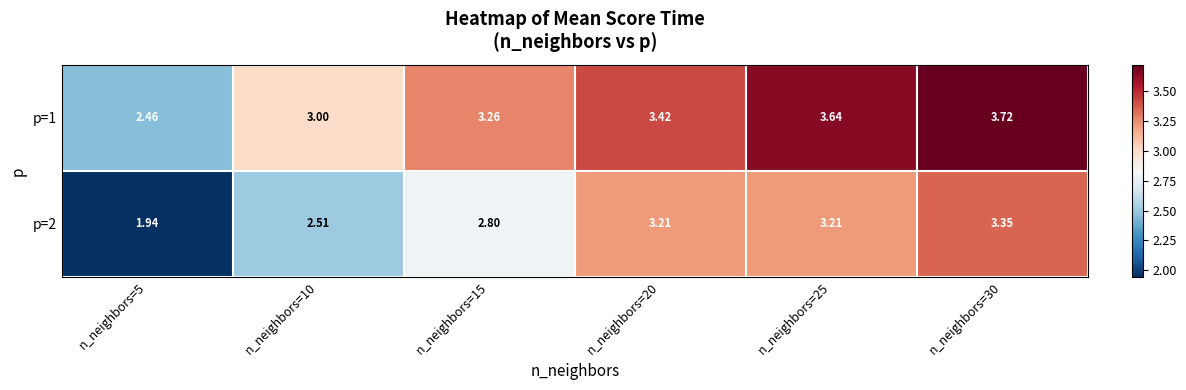

Which series has the largest range (max minus min)?

p=2